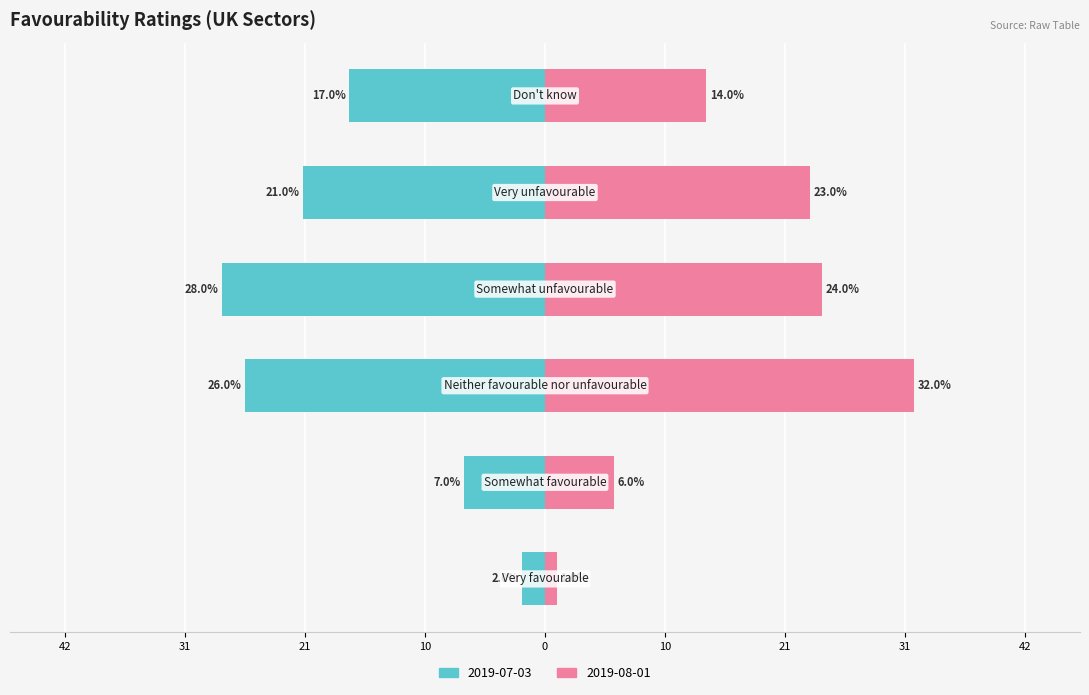

What is the label of the 5th bar from the left?

Very unfavourable